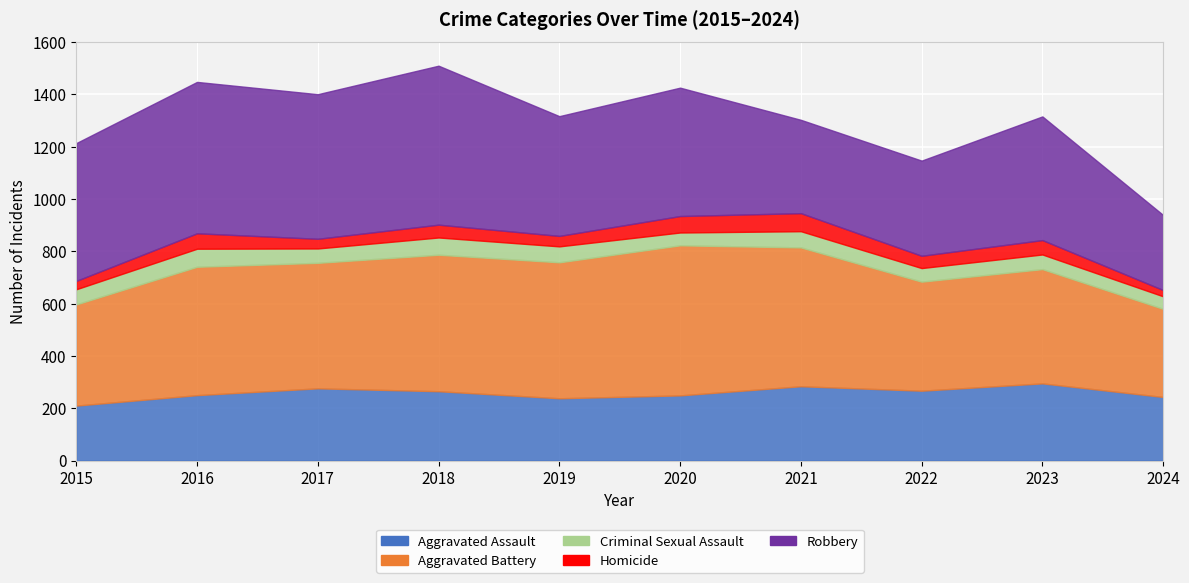

What is the value of the Aggravated Assault point at the 6th from the left?

249